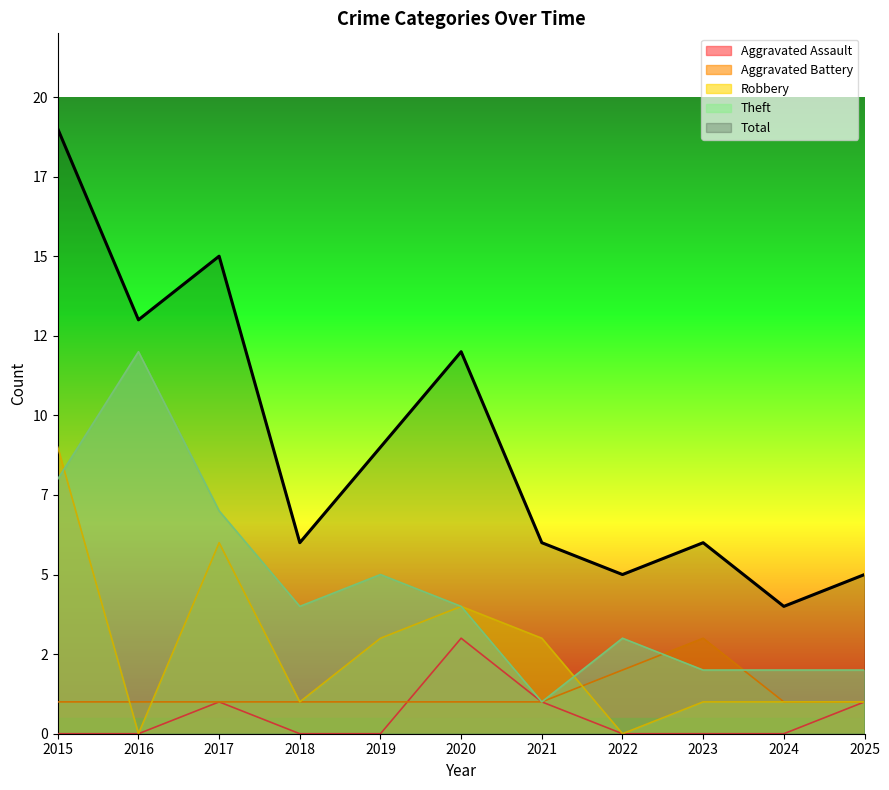

How many interior local valleys does the Theft series have?

2